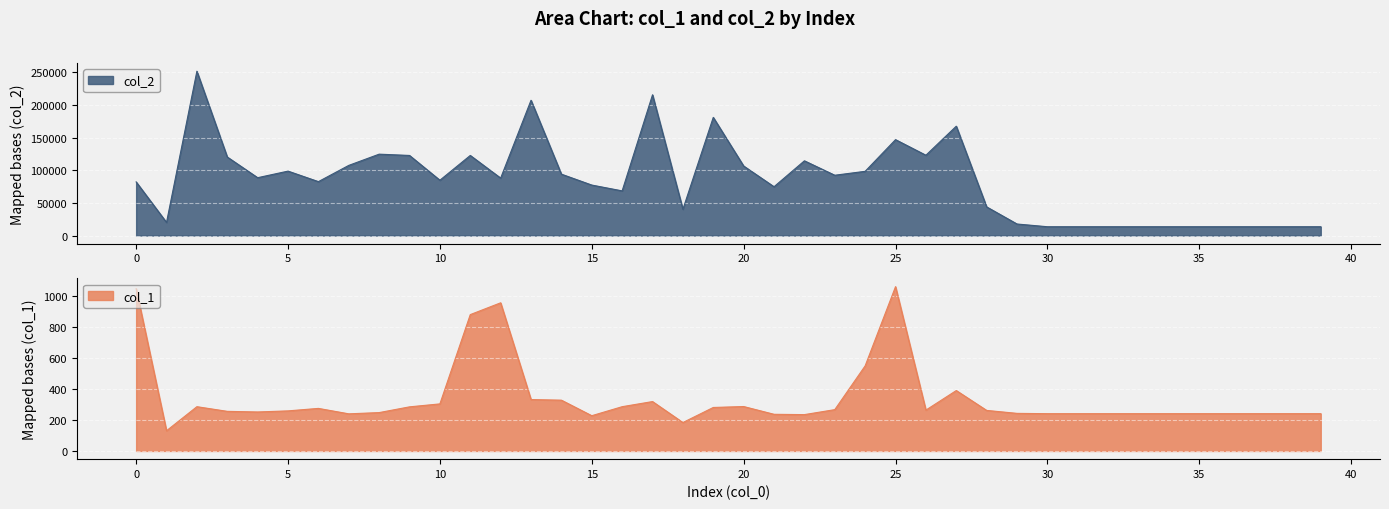

What is the maximum value for col_1?

1058